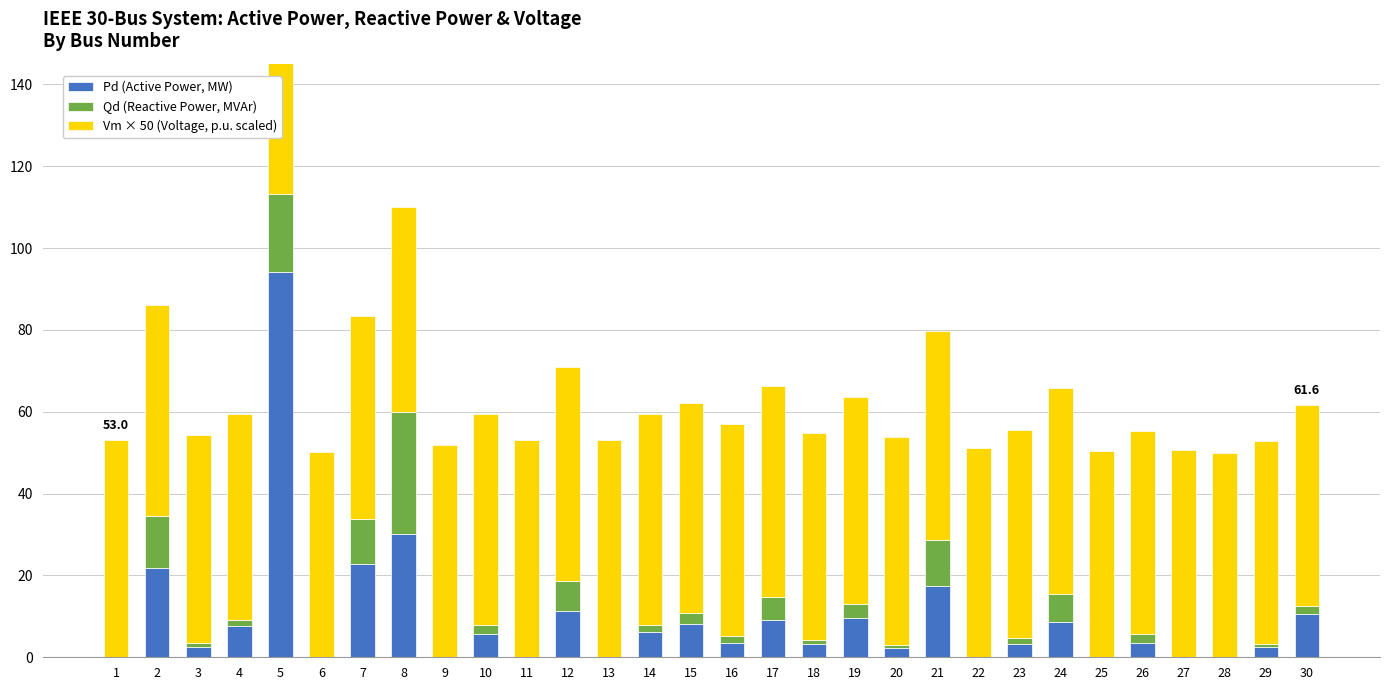

What is the value of the Vm × 50 (Voltage, p.u. scaled) bar at the 16th from the left?

51.6